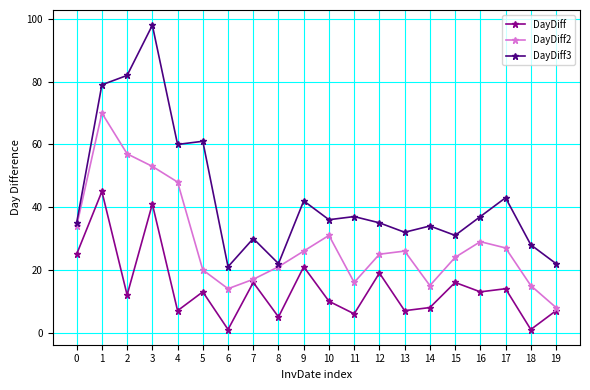

Which series has the largest total across all categories?

DayDiff3